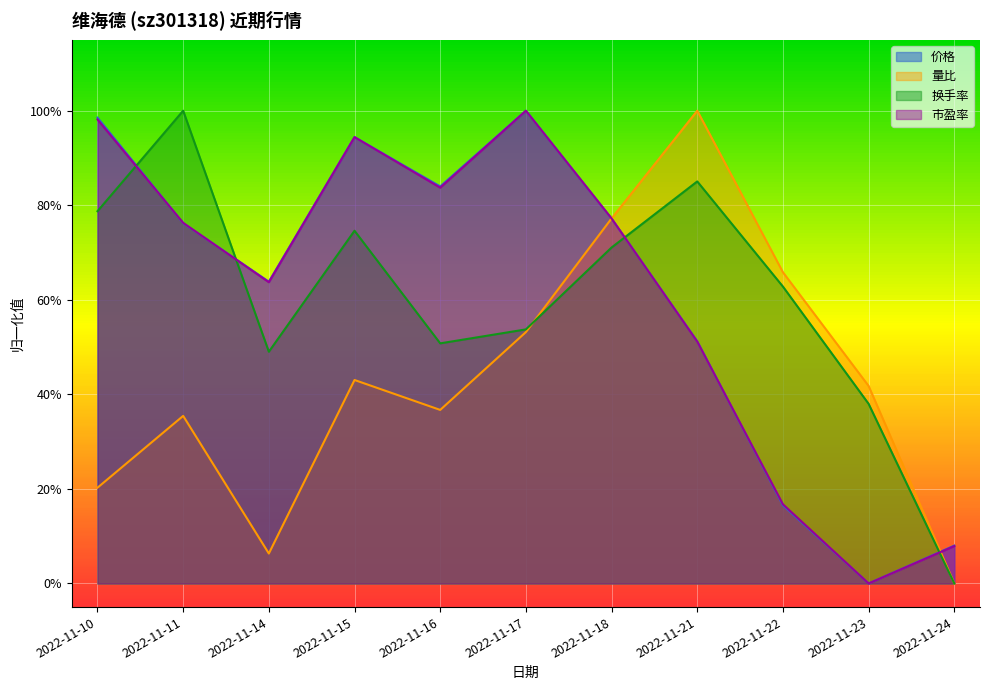

True or false: 换手率 has more than 1 interior local peaks.

True